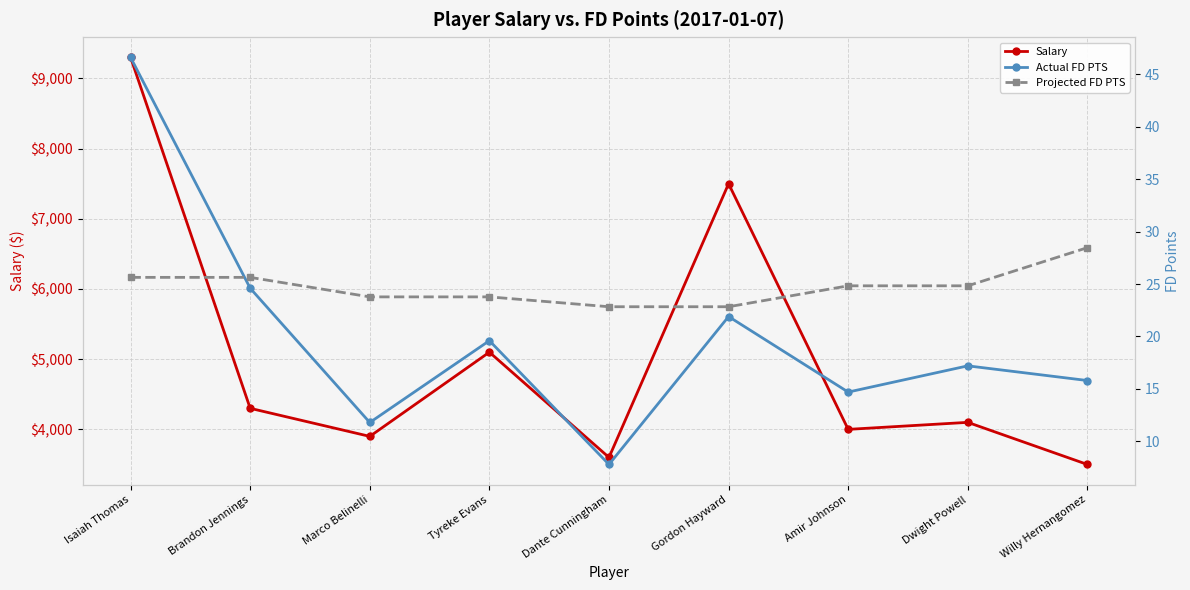

What are all the series names shown in the legend?

Salary, Actual FD PTS, Projected FD PTS